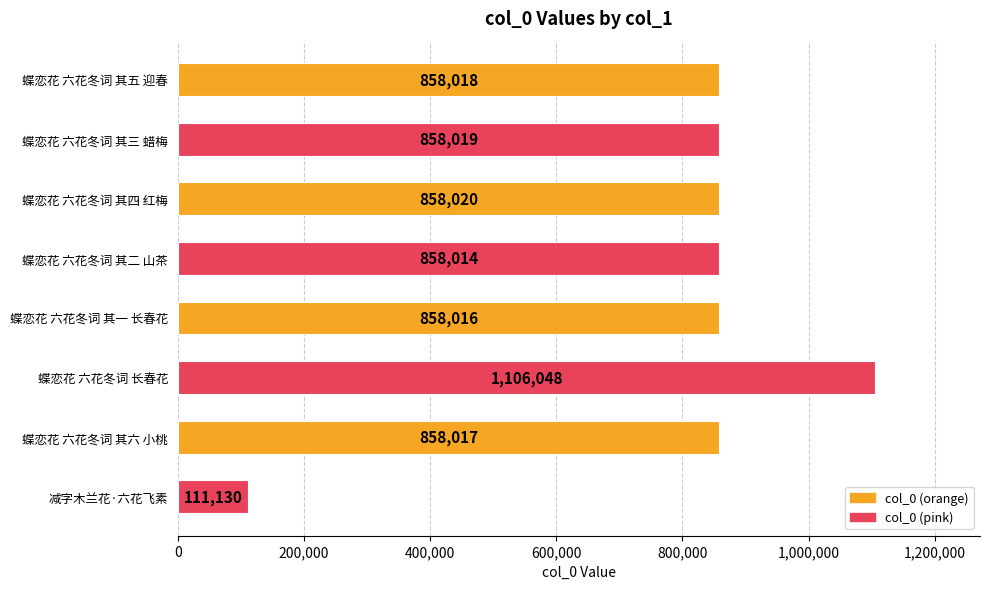

Rank the categories by value from lowest to highest.

减字木兰花·六花飞素, 蝶恋花 六花冬词 其二 山茶, 蝶恋花 六花冬词 其一 长春花, 蝶恋花 六花冬词 其六 小桃, 蝶恋花 六花冬词 其五 迎春, 蝶恋花 六花冬词 其三 蜡梅, 蝶恋花 六花冬词 其四 红梅, 蝶恋花 六花冬词 长春花